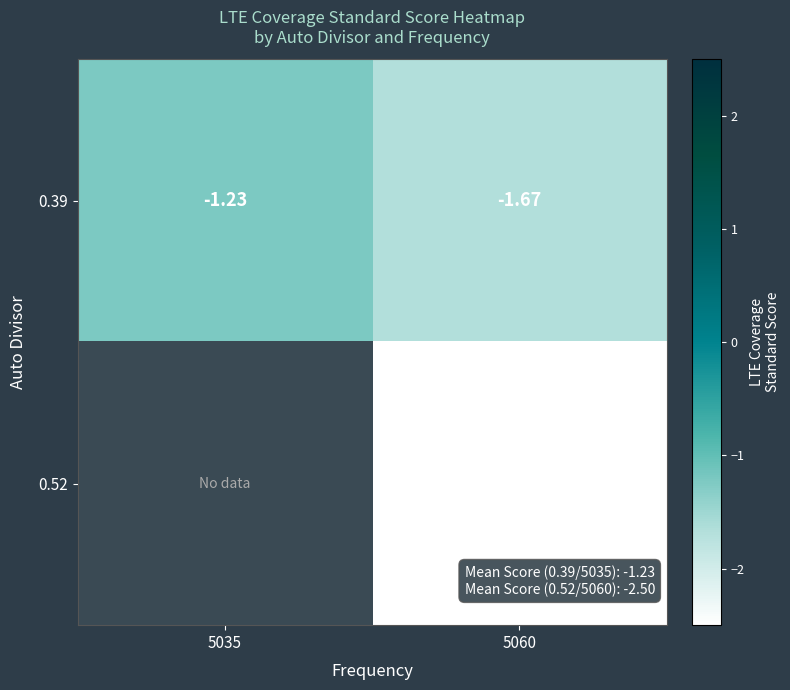

At which category does the chart reach its minimum across all series?

5060